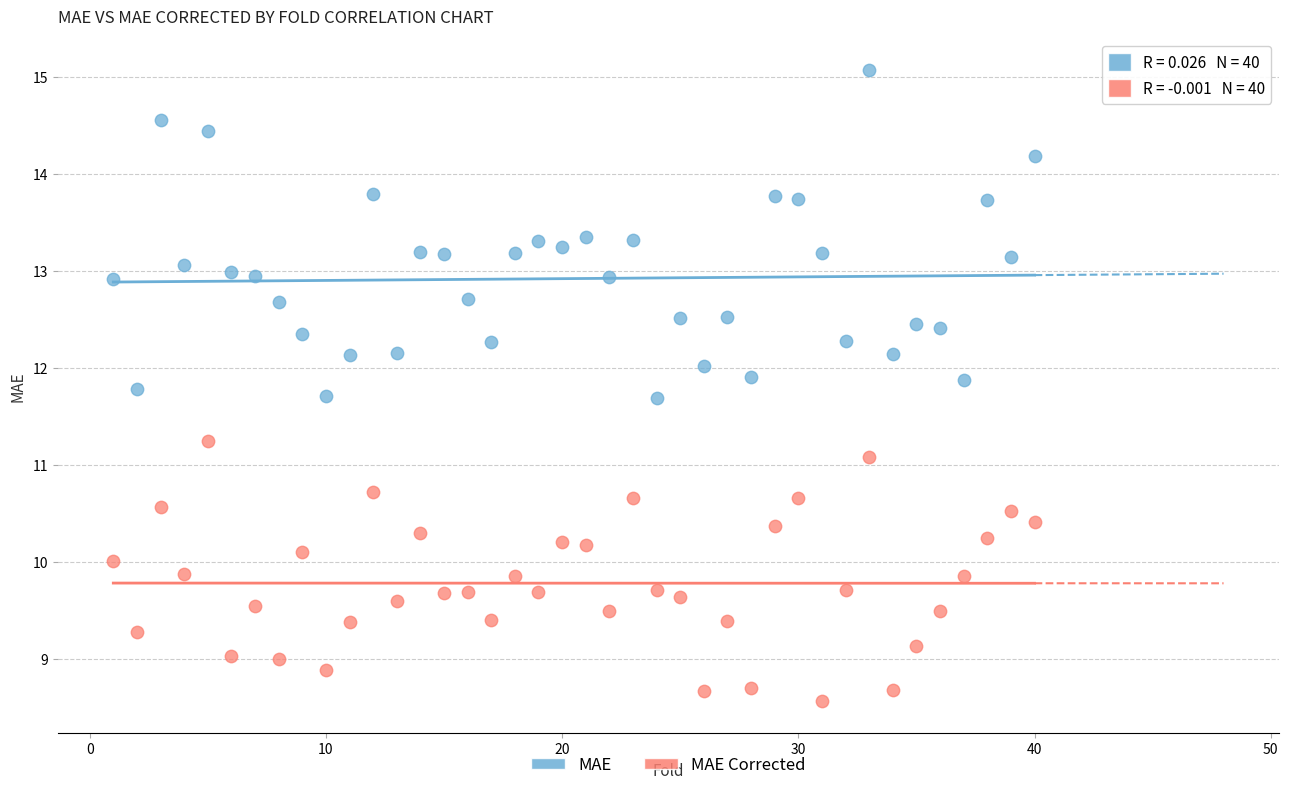

Across all data points, what is the range of X values (max minus min)?

39.0